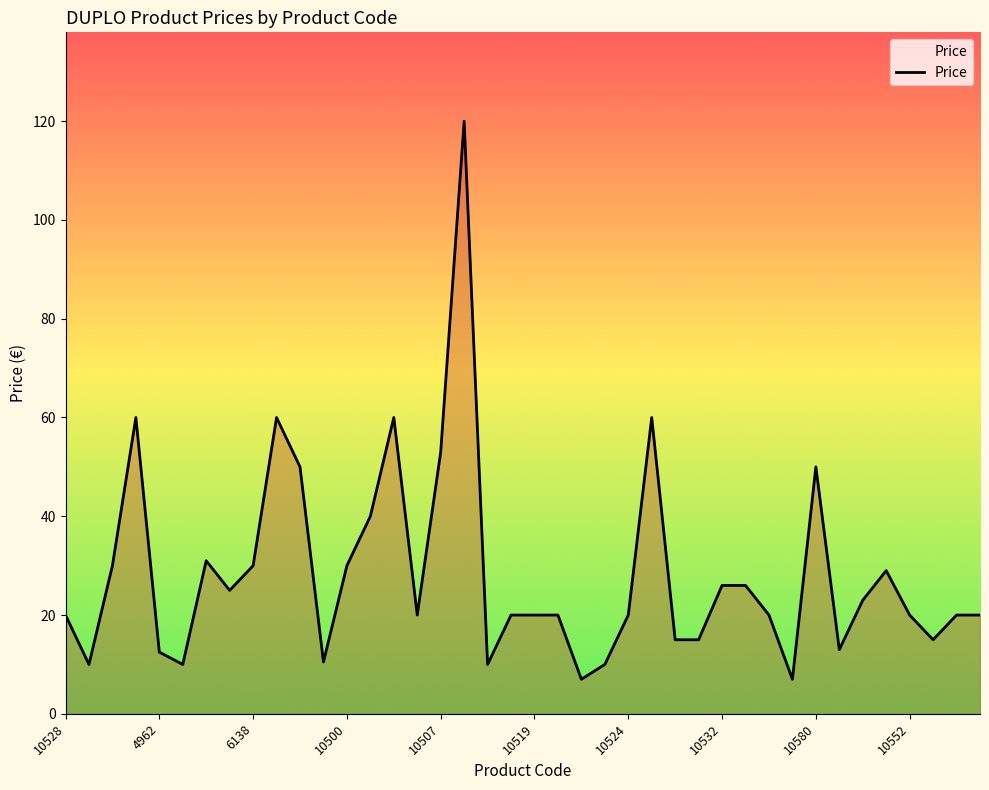

What is the maximum value shown in the chart?

120.0